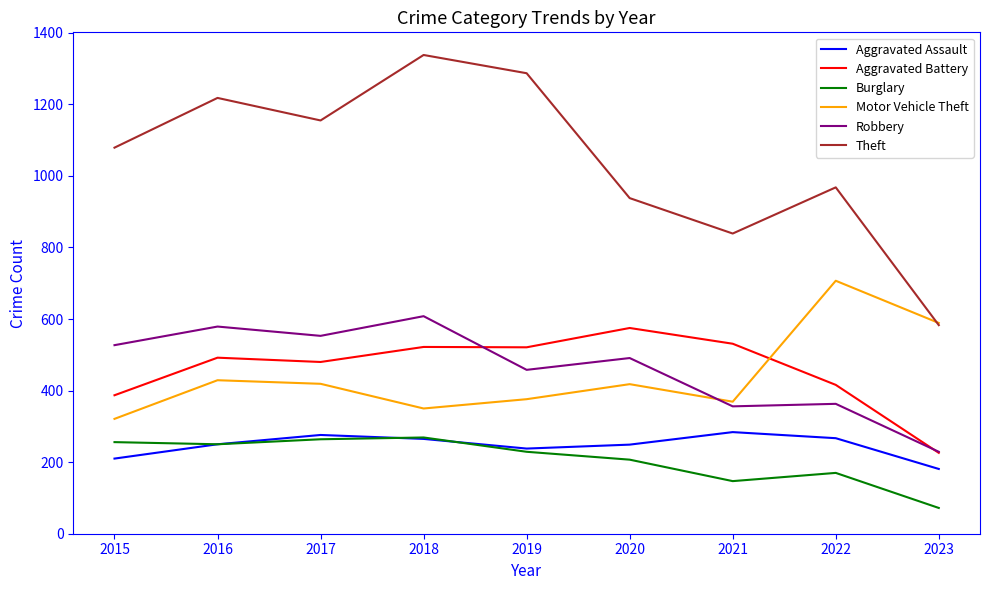

Between 2017 and 2022, which series saw the biggest shift?

Motor Vehicle Theft